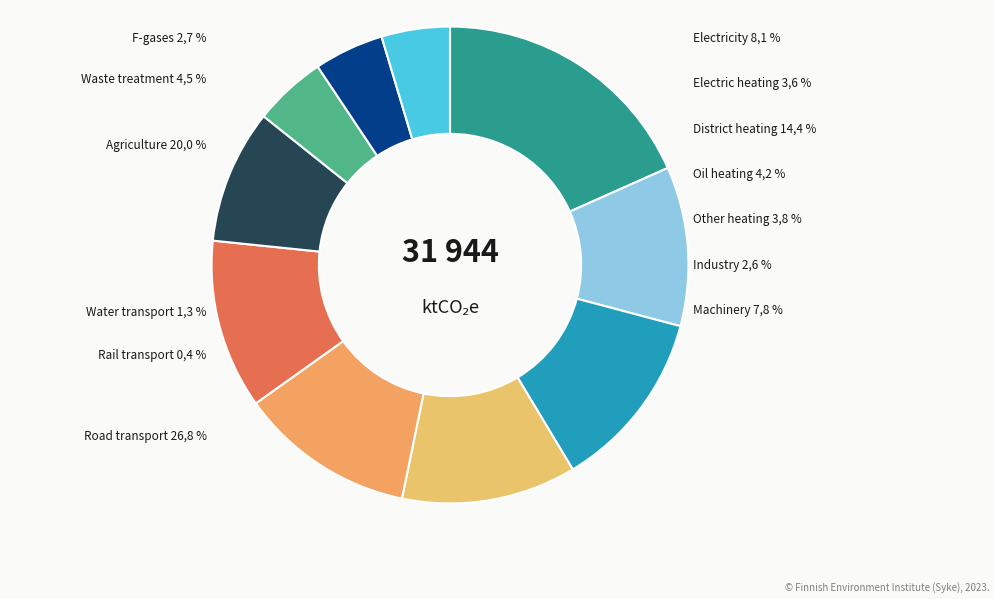

What percentage is NOT represented by 1301?

95.4%